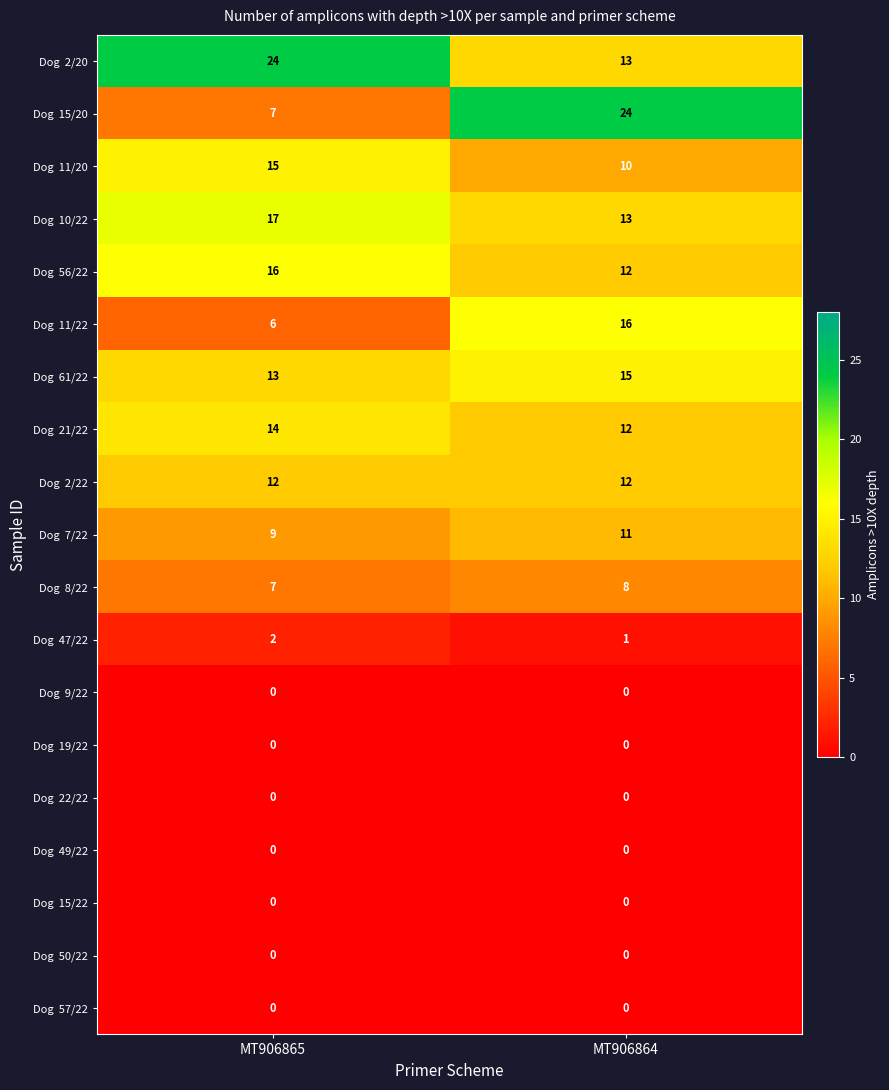

What is the spread (max minus min) of values at MT906864?

24